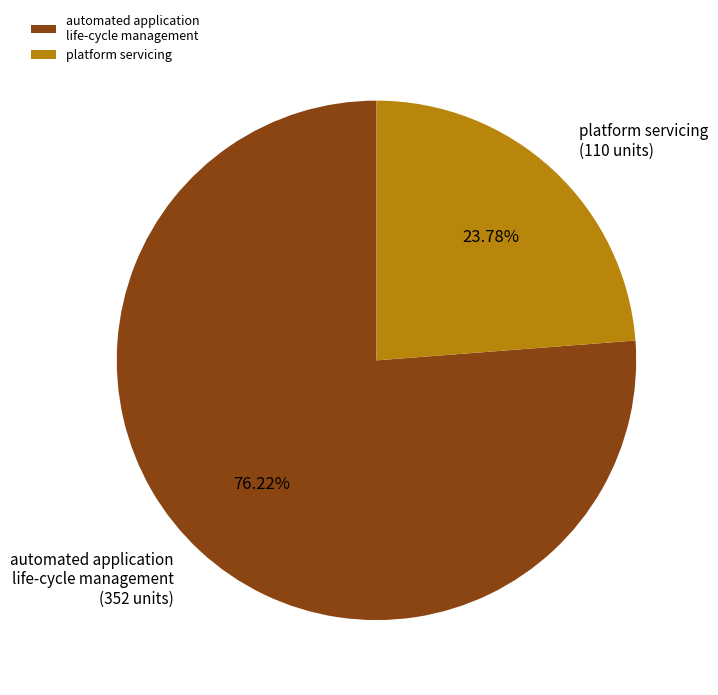

True or false: platform servicing accounts for 38% of the total.

False